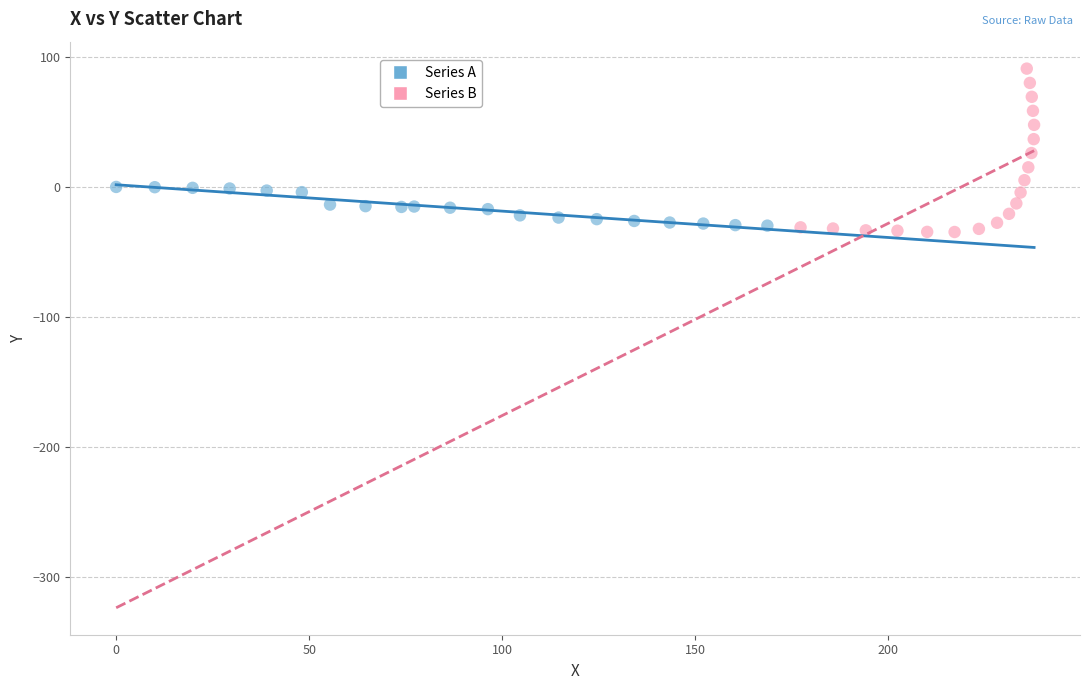

Which series contains the highest Y value?

Series B